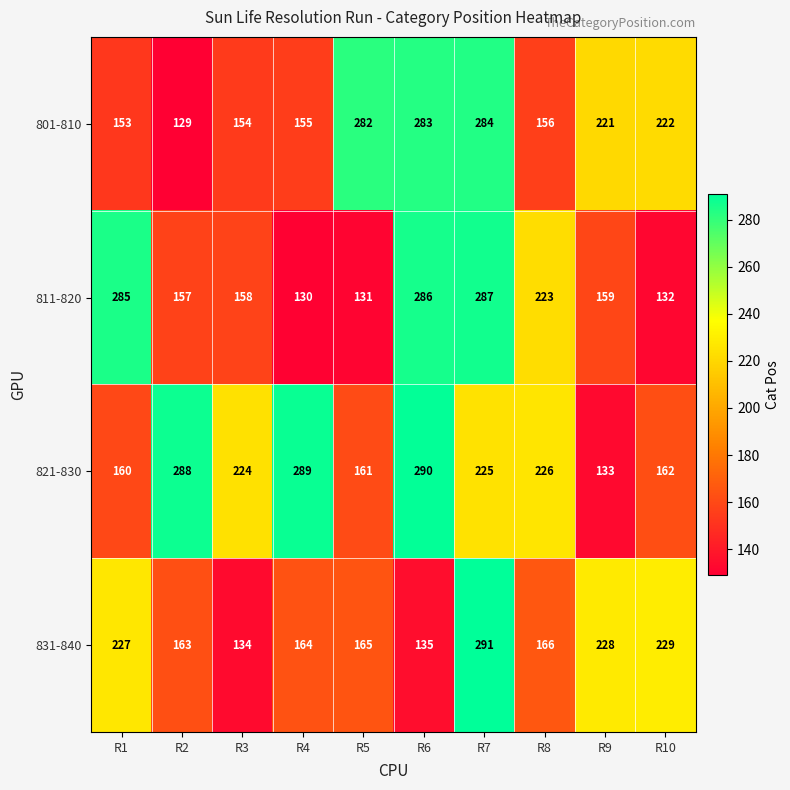

Which category has the lowest value across all series?

R2